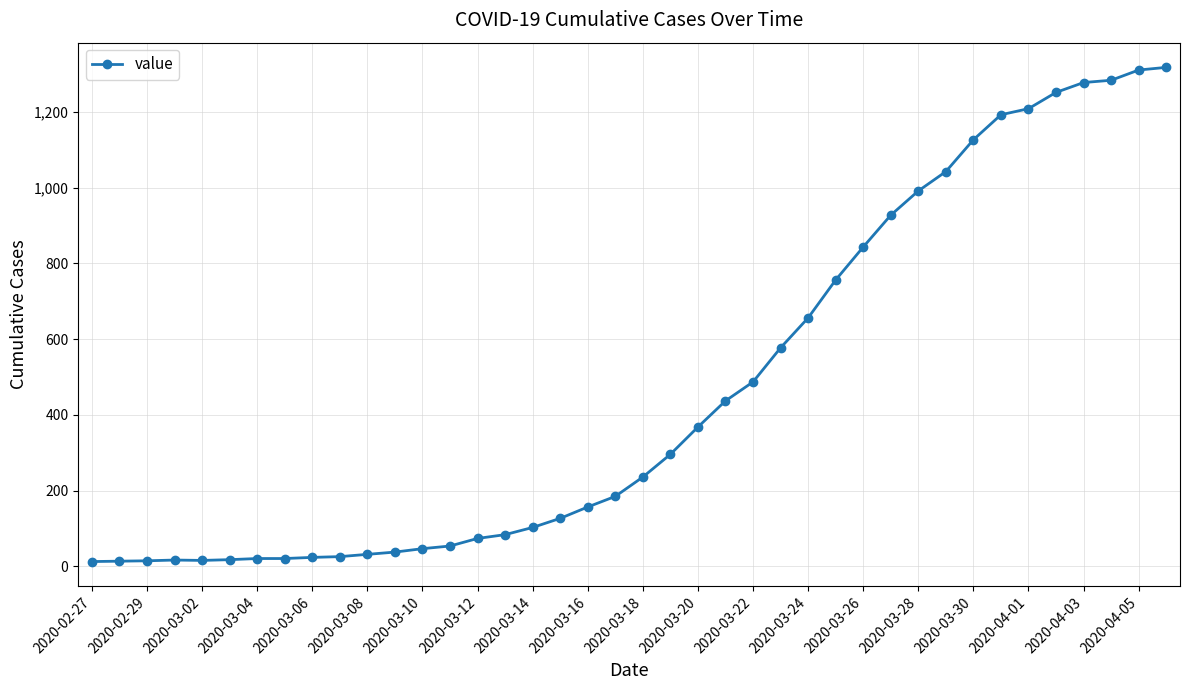

What is the difference between the maximum and second lowest values?

1303